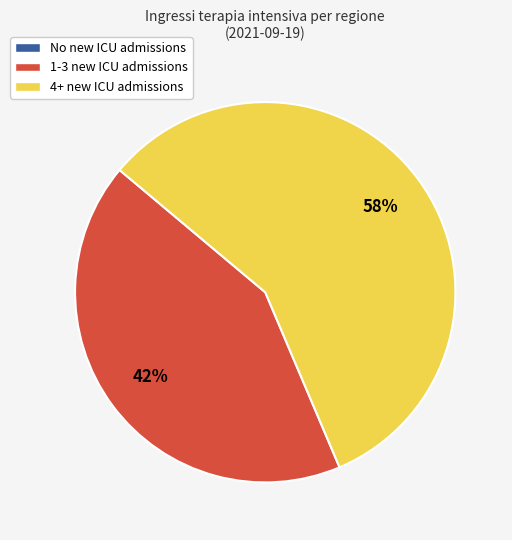

To the nearest percent, what is the difference between the largest and smallest slice percentages?

57%